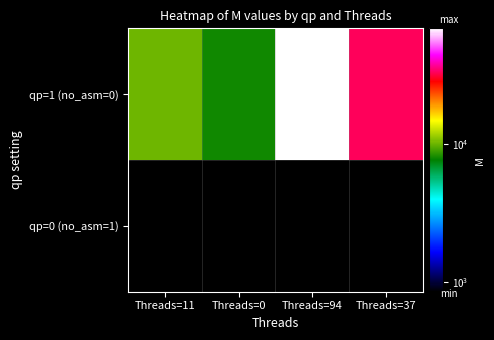

List the series in order of their peak value, lowest first.

qp=0 (no_asm=1), qp=1 (no_asm=0)